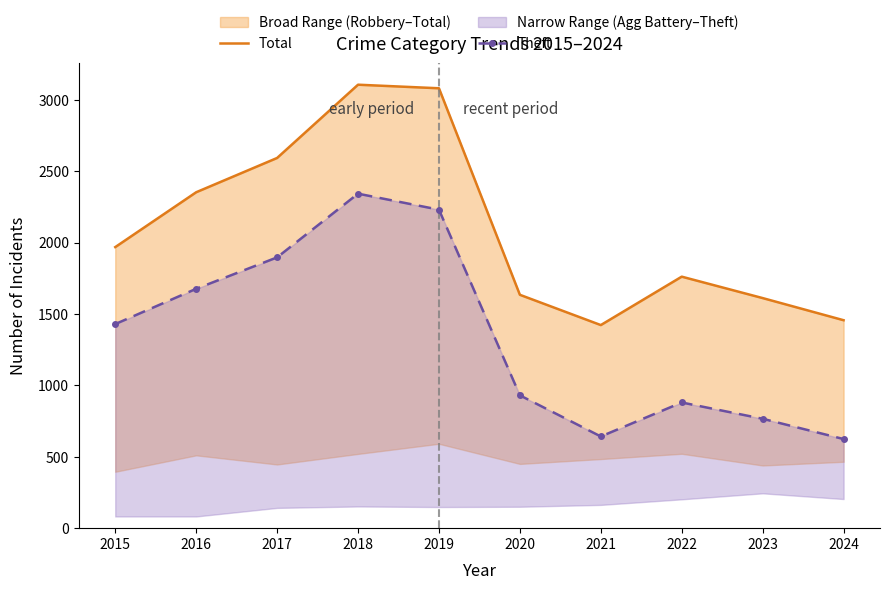

Which has a higher value, 2016 or 2015?

2016